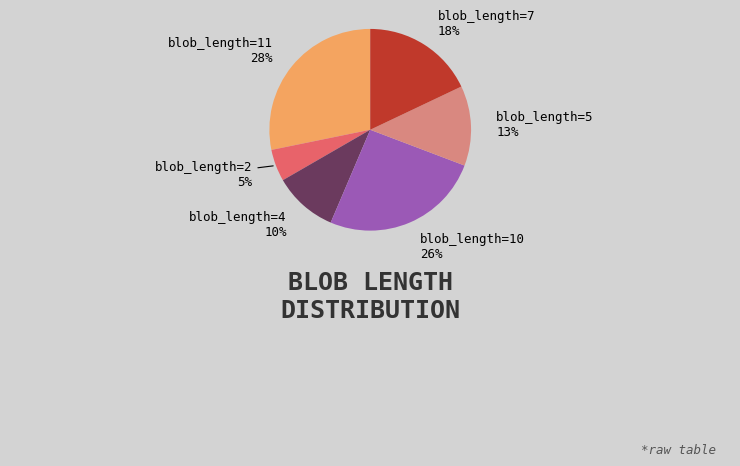

Combined, do blob_length=10 and blob_length=5 account for over 50%?

No